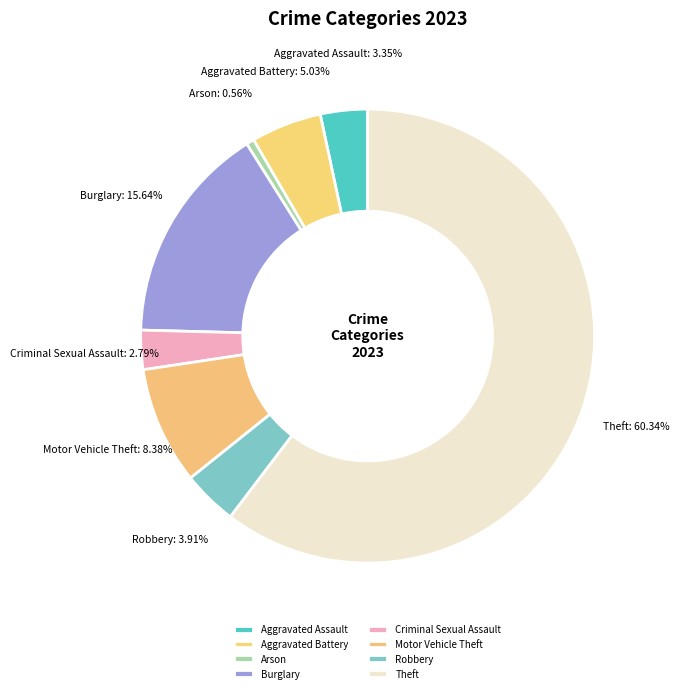

Rank the categories by value from highest to lowest.

Theft, Burglary, Motor Vehicle Theft, Aggravated Battery, Robbery, Aggravated Assault, Criminal Sexual Assault, Arson